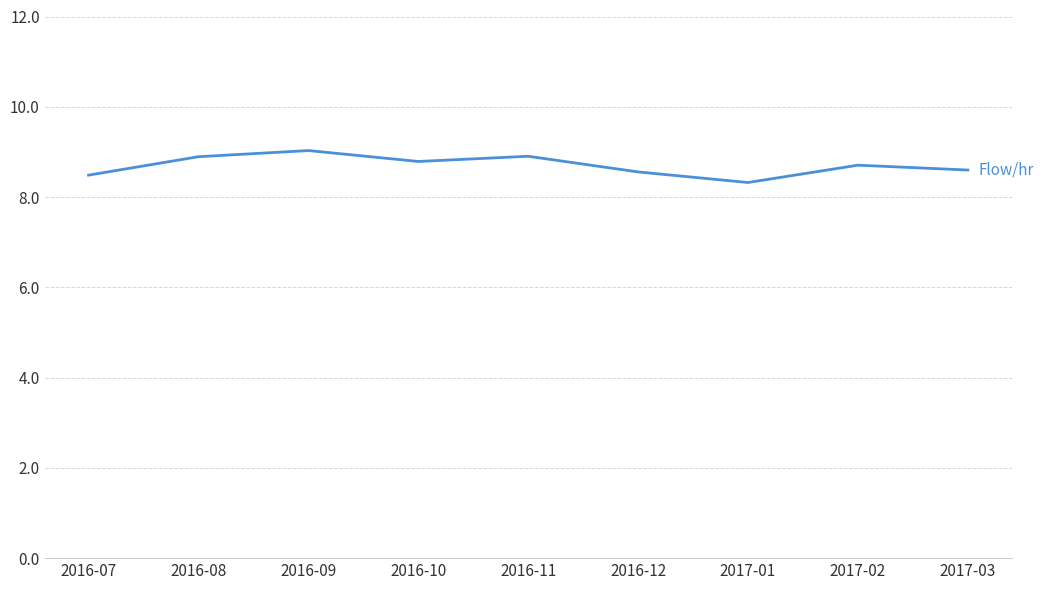

Reading left to right, what are all the values shown in this chart?

2016-07=8.5	2016-08=8.9	2016-09=9.0	2016-10=8.8	2016-11=8.9	2016-12=8.6	2017-01=8.3	2017-02=8.7	2017-03=8.6